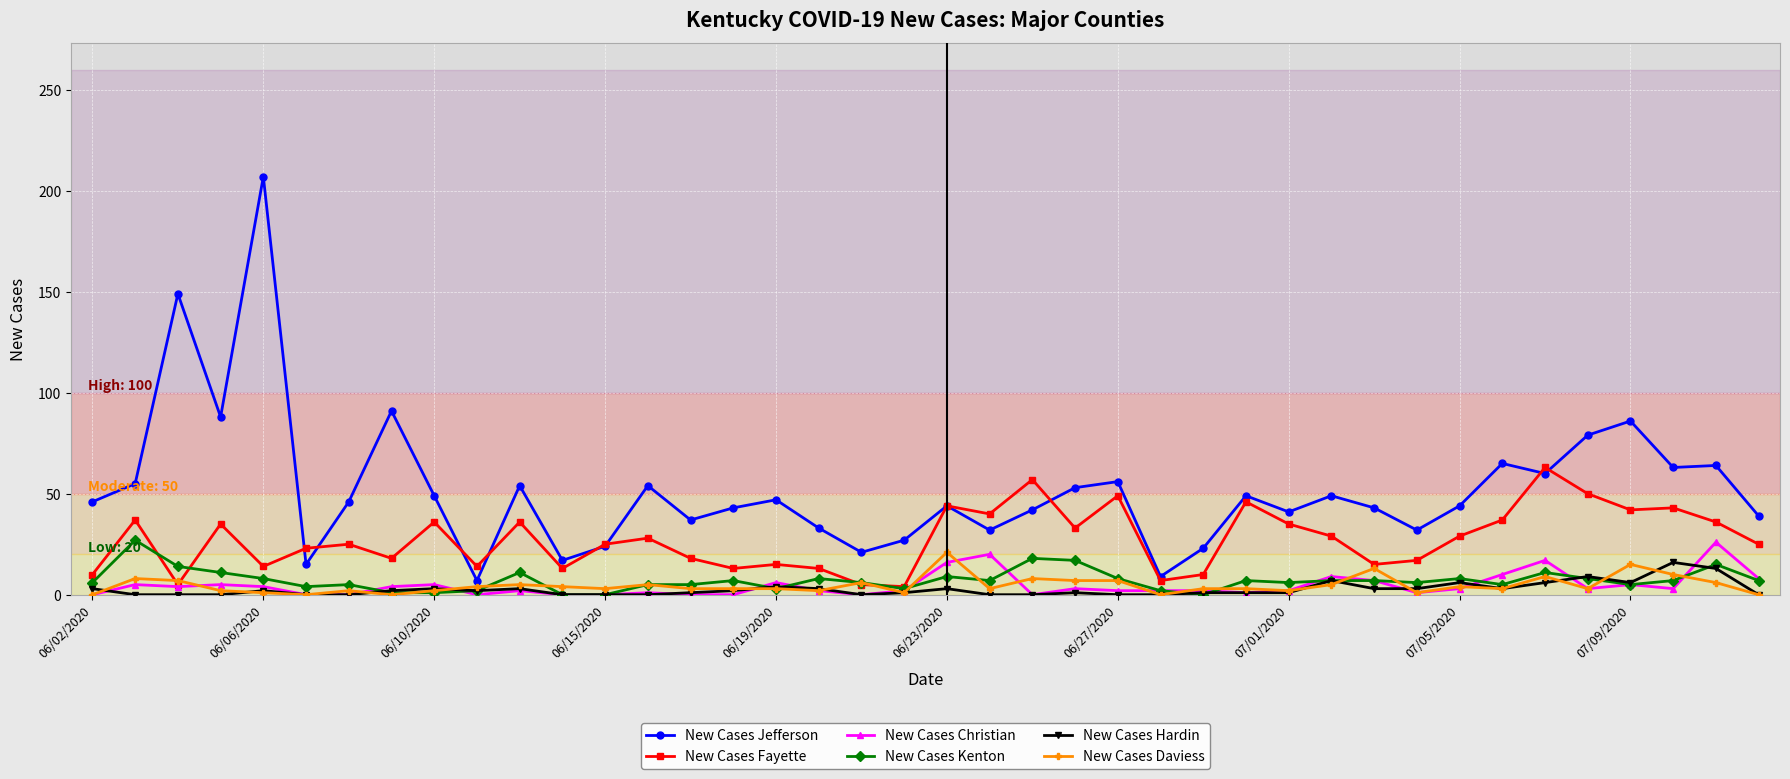

Which series has the widest spread of values?

New Cases Jefferson